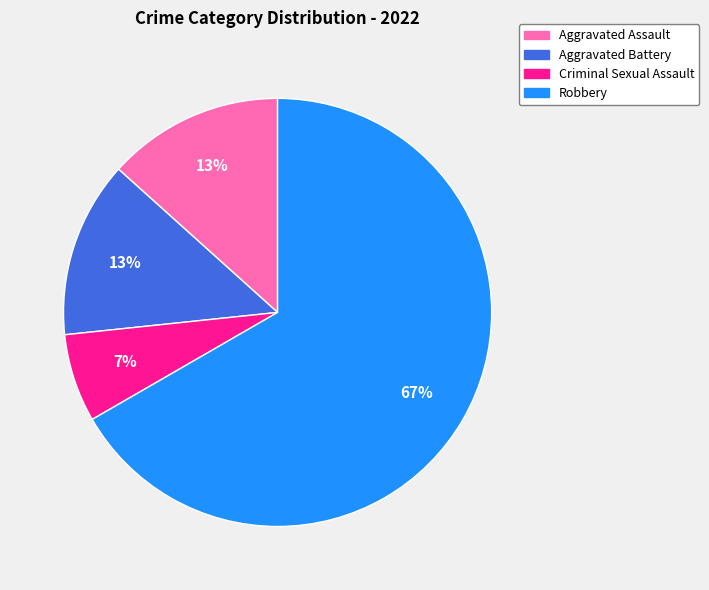

Between Aggravated Battery and Criminal Sexual Assault, which is larger?

Aggravated Battery